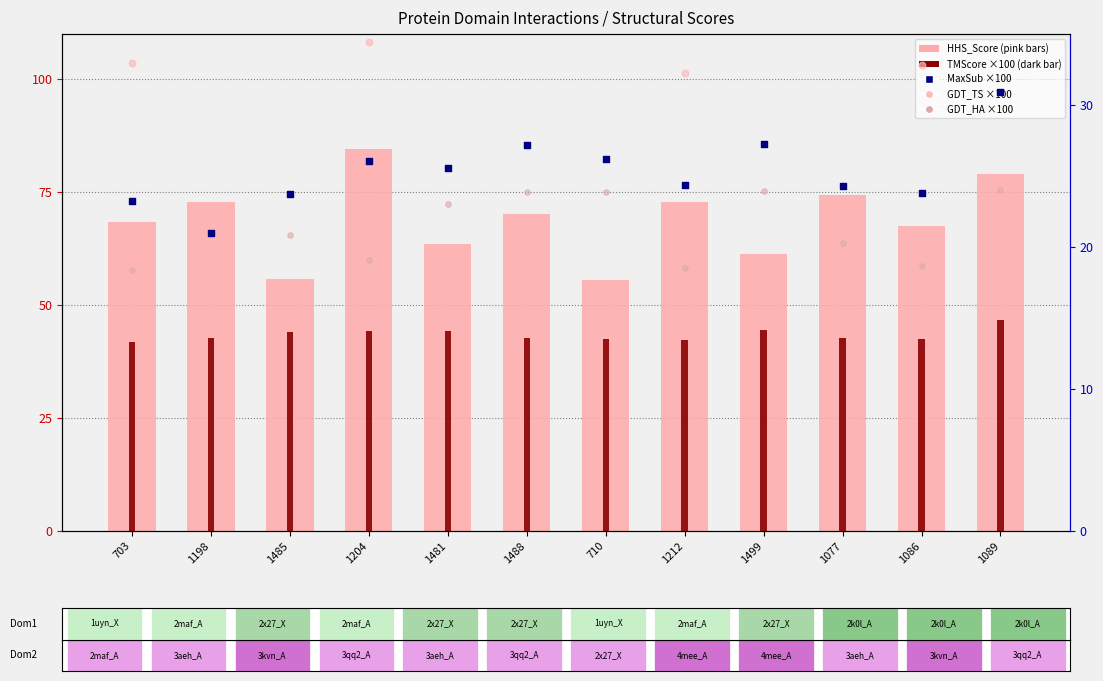

What is the total value across all series at 1198?

194.3